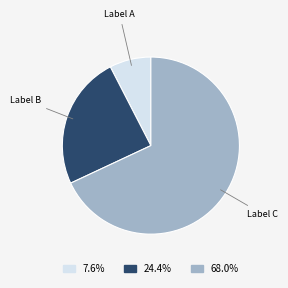

Does any single category account for the majority?

Yes